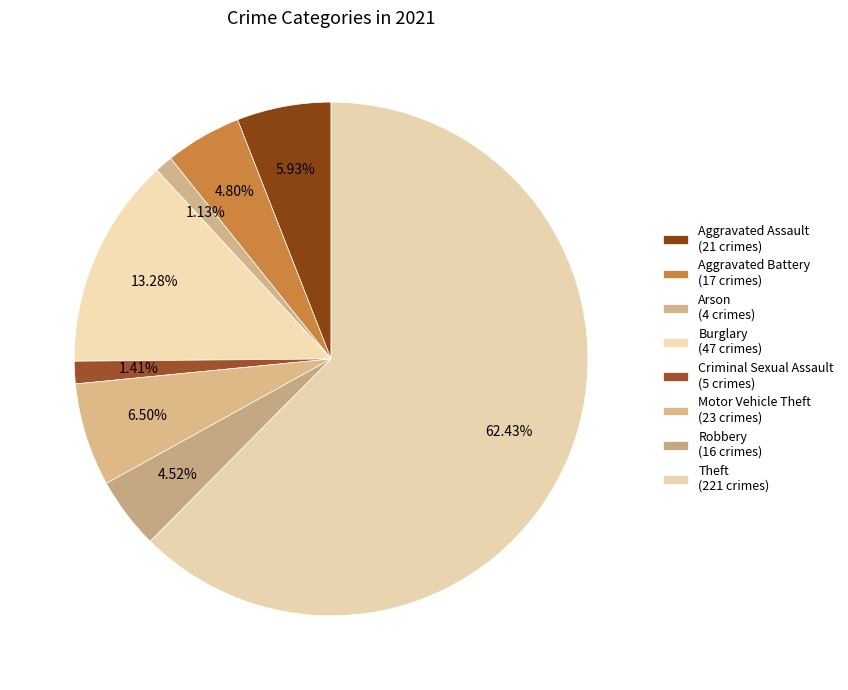

To the nearest percent, what is the average slice percentage?

12%